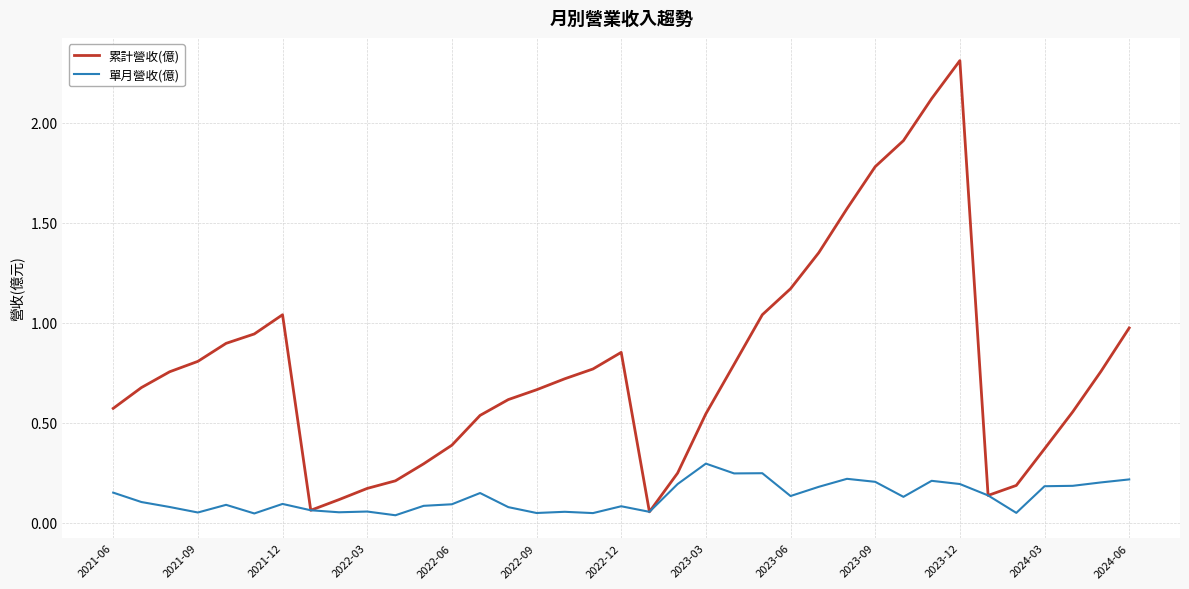

List the series in order of their peak value, lowest first.

單月營收(億), 累計營收(億)